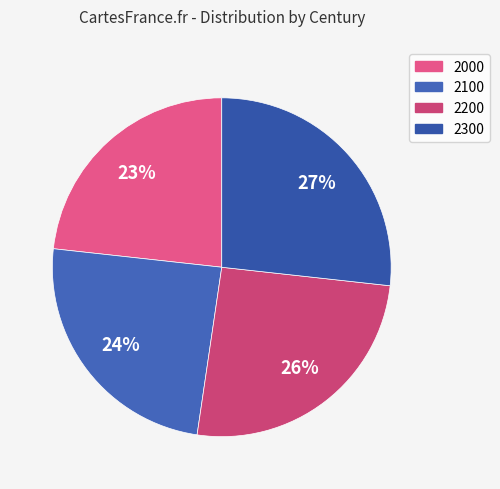

Which slice is the smallest?

2000